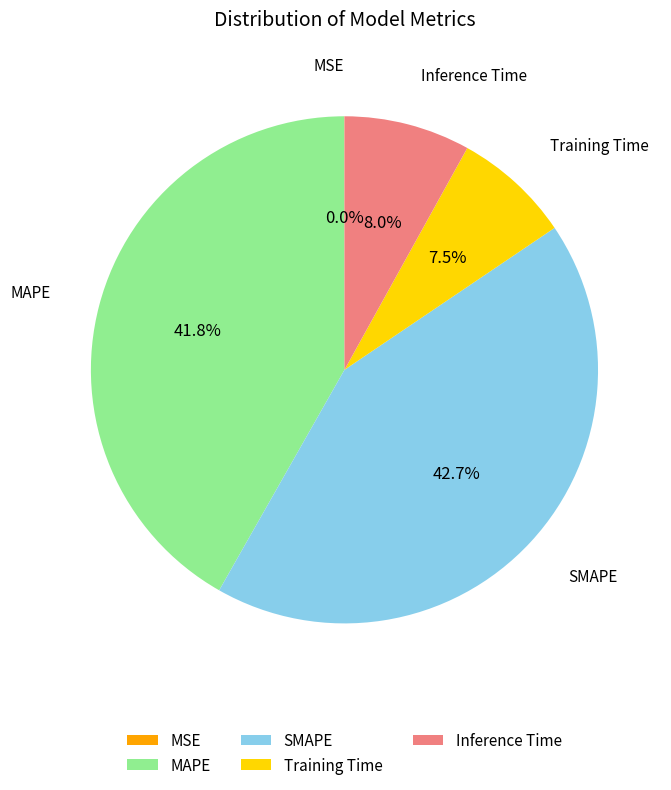

What portion of the pie excludes Training Time?

92.5%